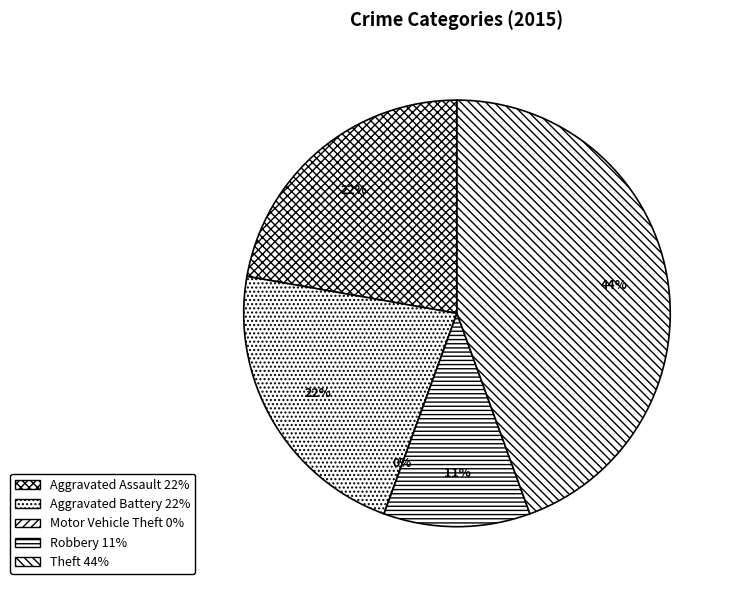

How many slices are in this pie chart?

5